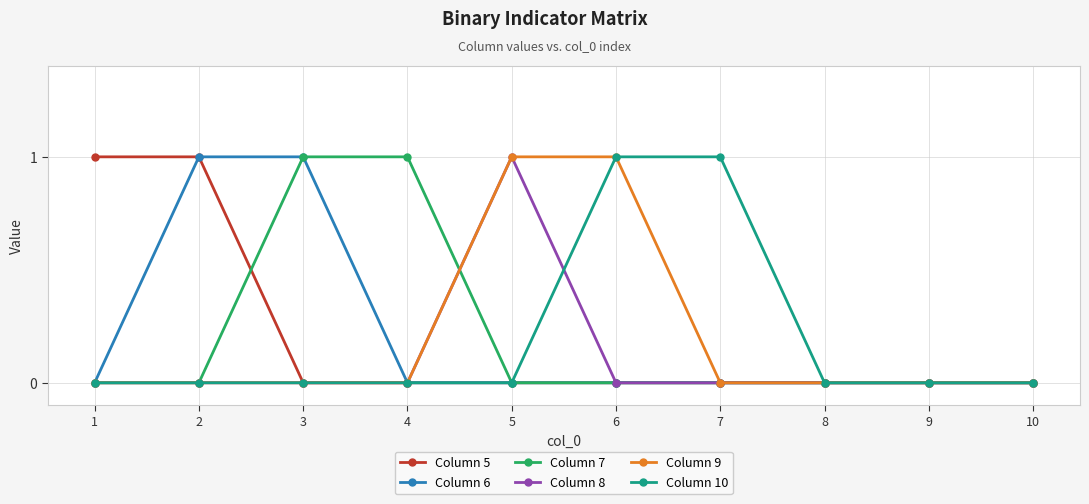

Is the value of Column 6 at 9 greater than the value of Column 9 at 6?

No